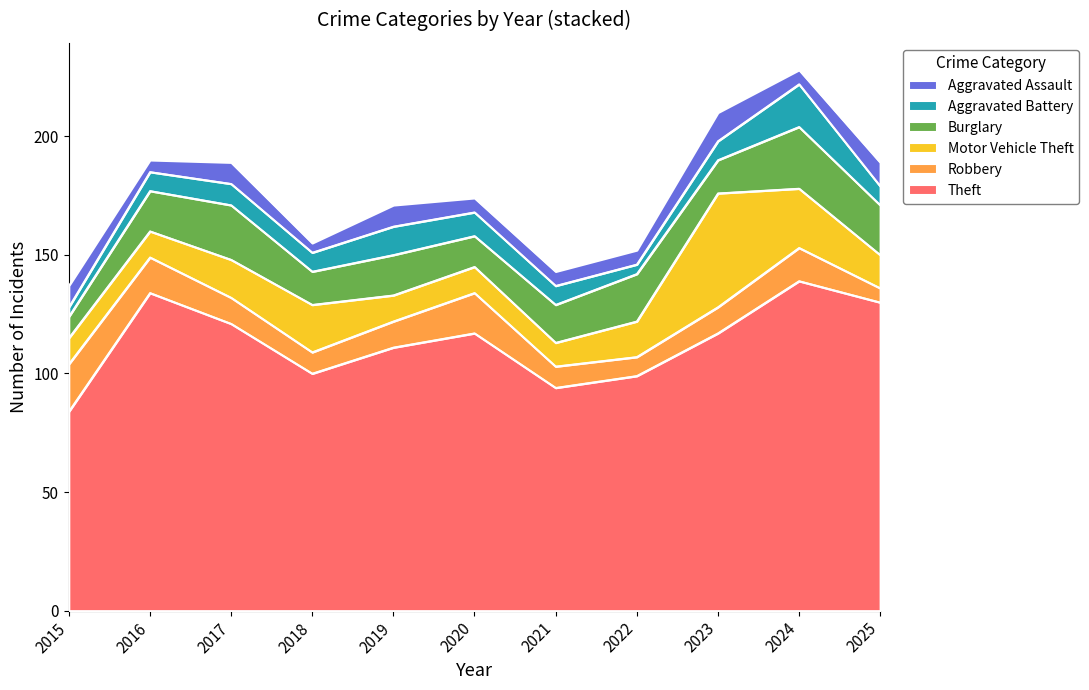

What is the sum of all Aggravated Assault values?

82